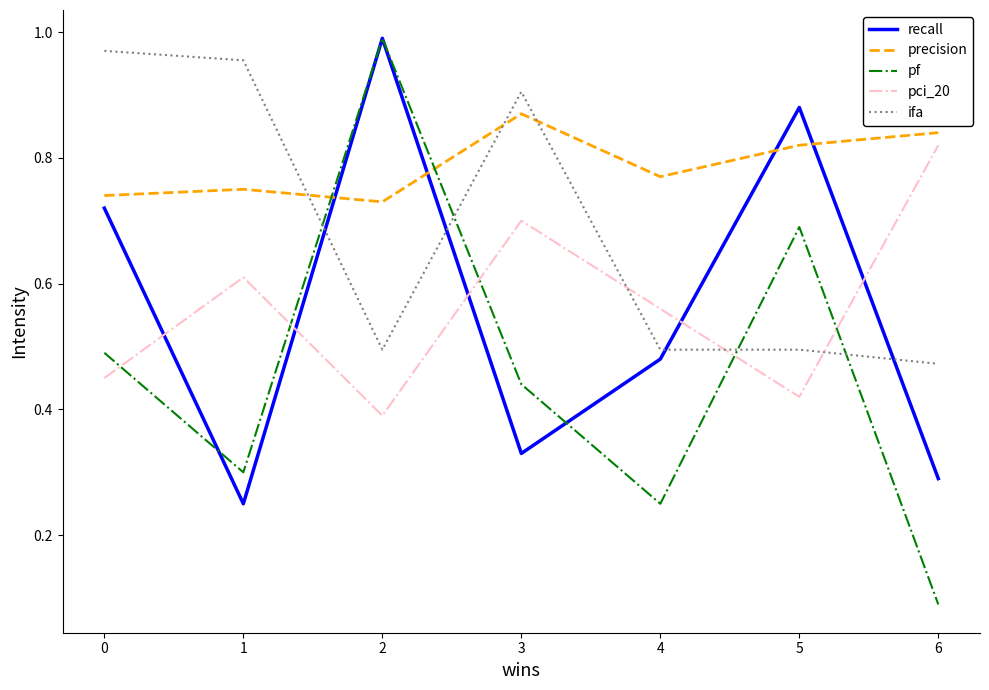

Count the precision values in the range 0 to 1.

7